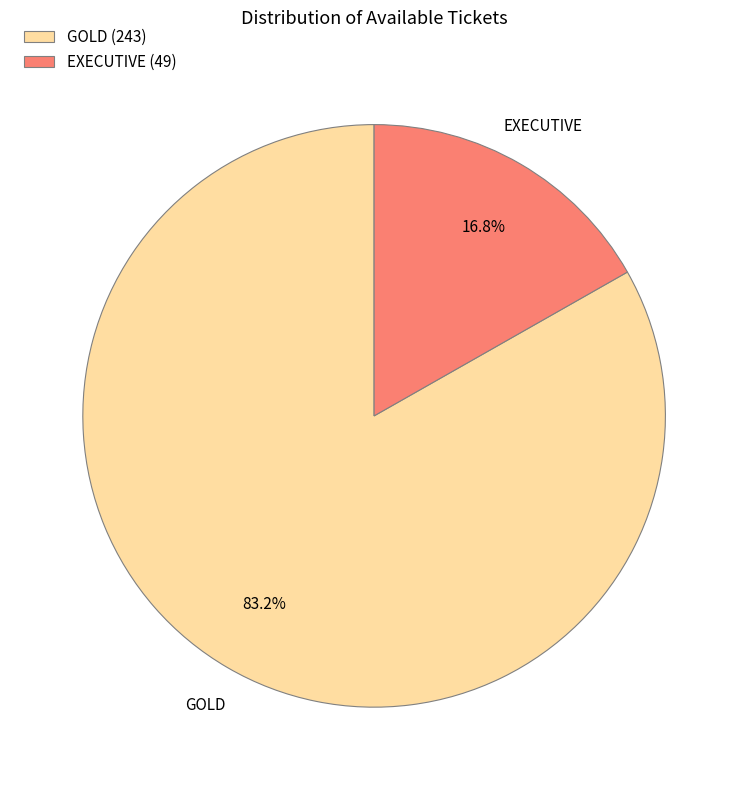

Does any single category account for the majority?

Yes